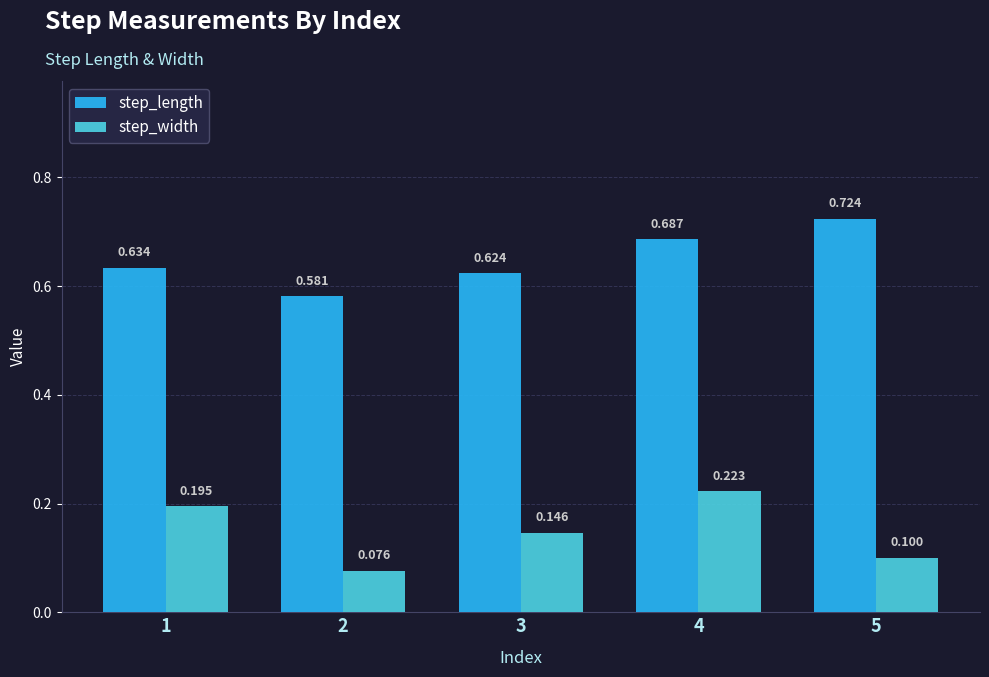

Which series has the widest spread of values?

step_width